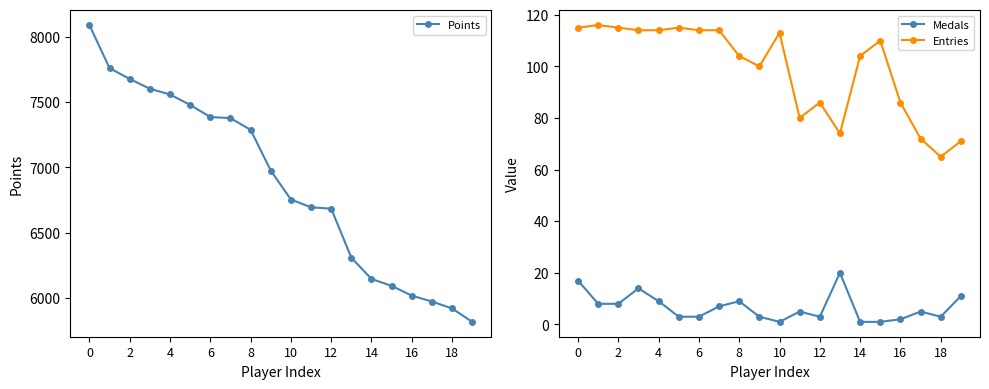

True or false: Entries and Medals cross at least once.

False